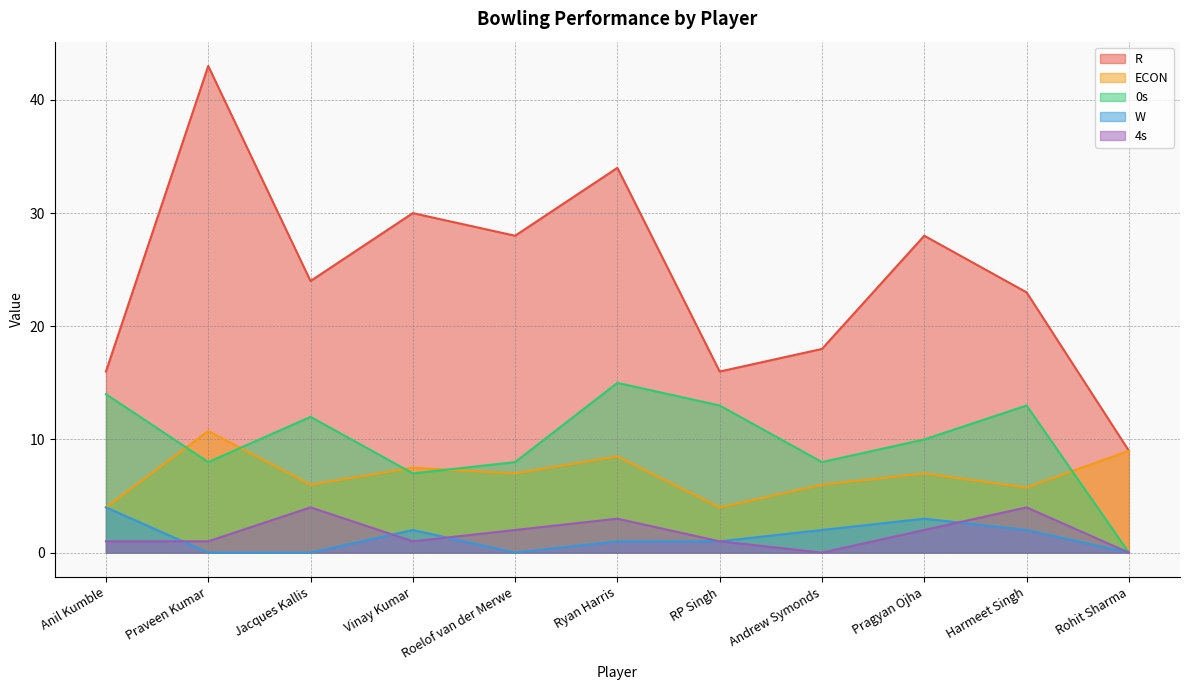

What is the greatest value displayed?

43.0